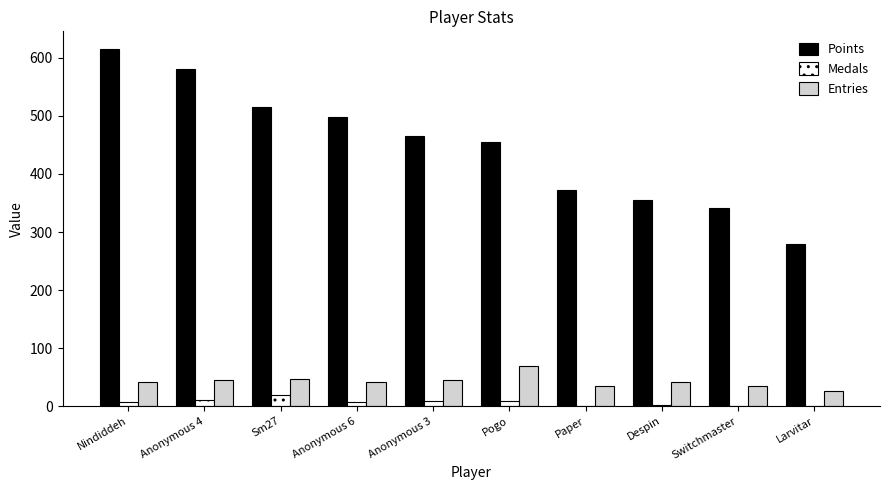

What is the sum of the Entries values at Paper and Larvitar?

61